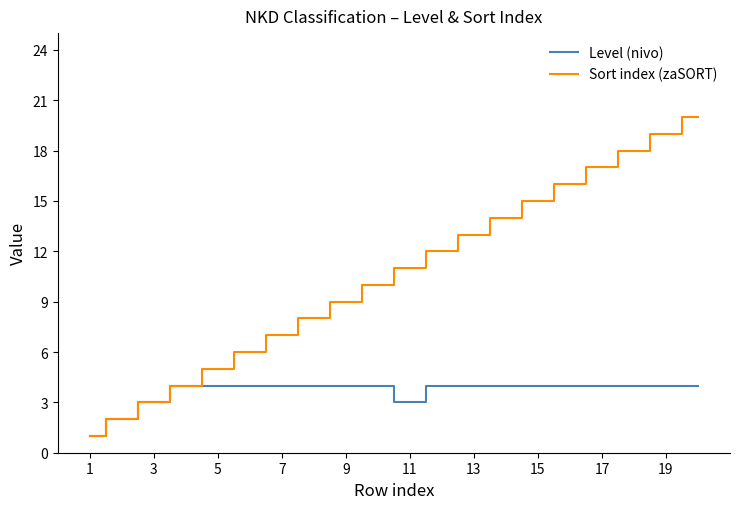

Rank the series by their maximum value, from lowest to highest.

Level (nivo), Sort index (zaSORT)